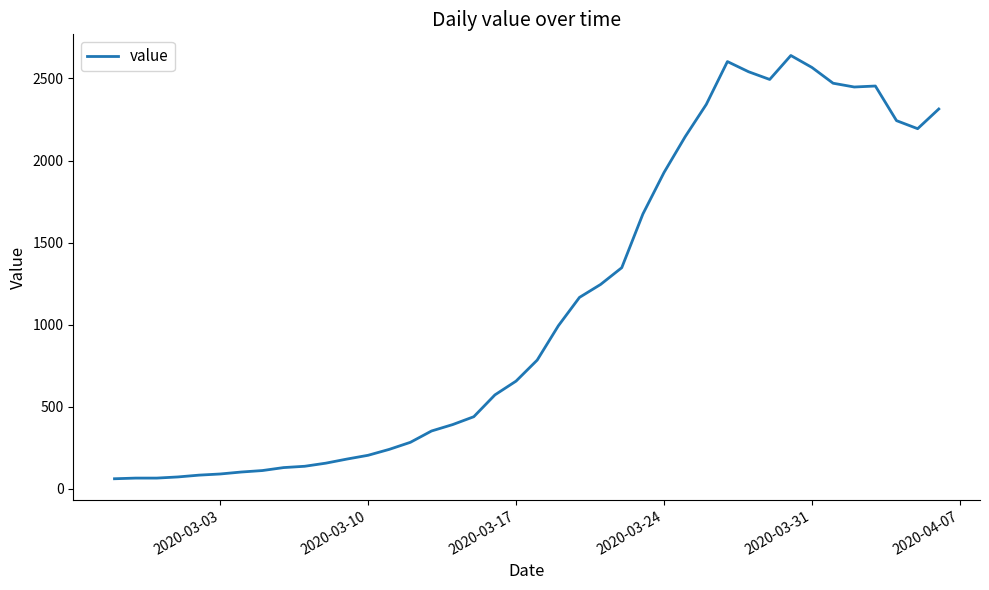

What is the smallest value displayed?

61